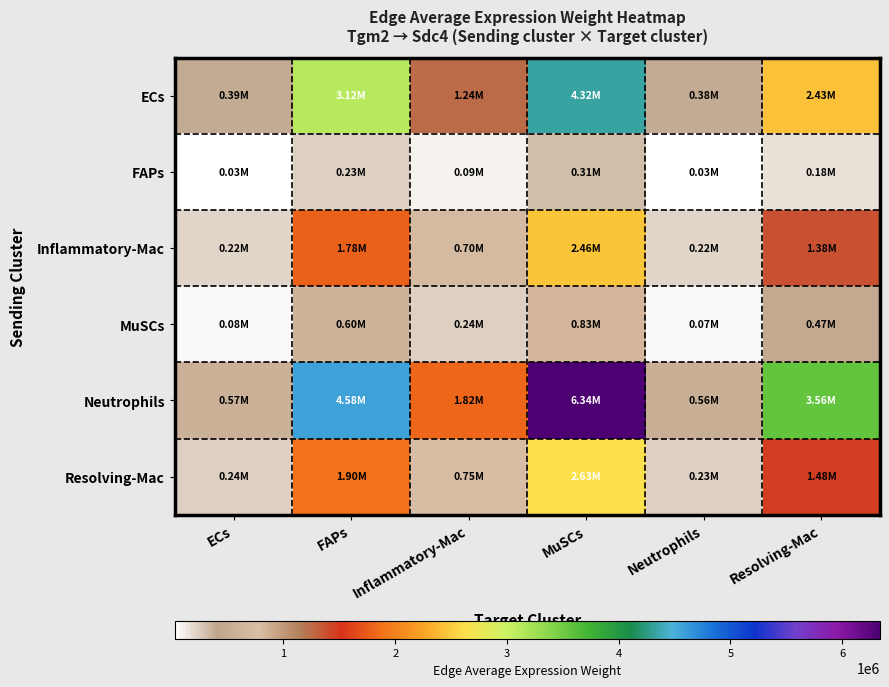

Reading left to right, what are all the values shown in this chart?

ECs: ECs=391750.7	FAPs=3122899.1	Inflammatory-Mac=1237082.0	MuSCs=4320626.5	Neutrophils=381889.2	Resolving-Mac=2426231.1
FAPs: ECs=28258.2	FAPs=225264.1	Inflammatory-Mac=89234.5	MuSCs=311659.8	Neutrophils=27546.8	Resolving-Mac=175011.4
Inflammatory-Mac: ECs=223198.8	FAPs=1779262.0	Inflammatory-Mac=704823.6	MuSCs=2461663.3	Neutrophils=217580.2	Resolving-Mac=1382337.5
MuSCs: ECs=75667.0	FAPs=603190.6	Inflammatory-Mac=238943.4	MuSCs=834532.6	Neutrophils=73762.2	Resolving-Mac=468628.5
Neutrophils: ECs=574797.7	FAPs=4582085.4	Inflammatory-Mac=1815113.2	MuSCs=6339455.3	Neutrophils=560328.4	Resolving-Mac=3559896.6
Resolving-Mac: ECs=238517.6	FAPs=1901378.7	Inflammatory-Mac=753198.0	MuSCs=2630615.6	Neutrophils=232513.4	Resolving-Mac=1477212.0